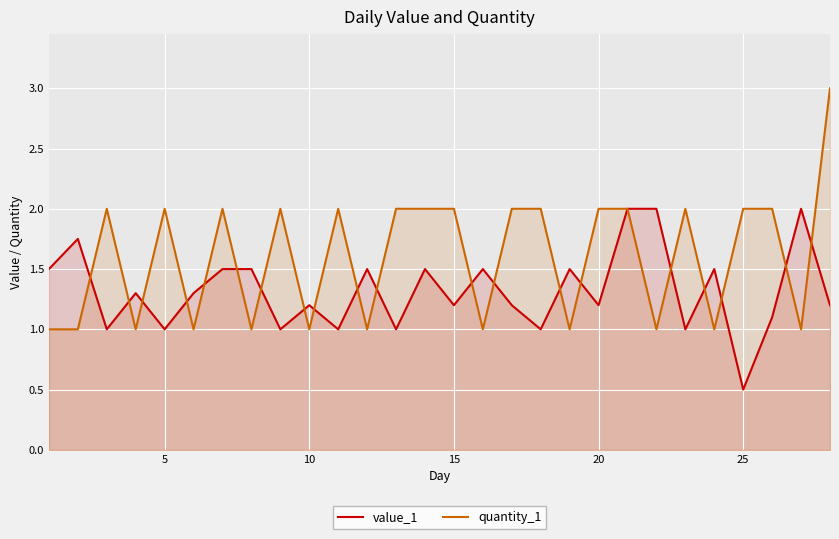

True or false: quantity_1 and value_1 cross at least once.

True